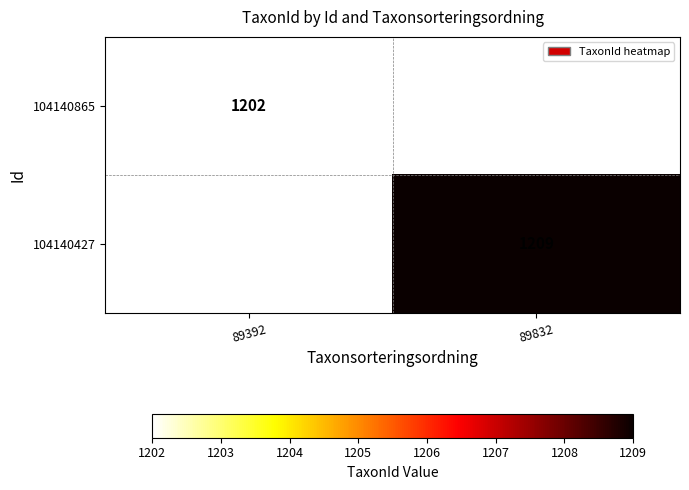

The 104140865 series shows 1202 at 89392. True or false?

True